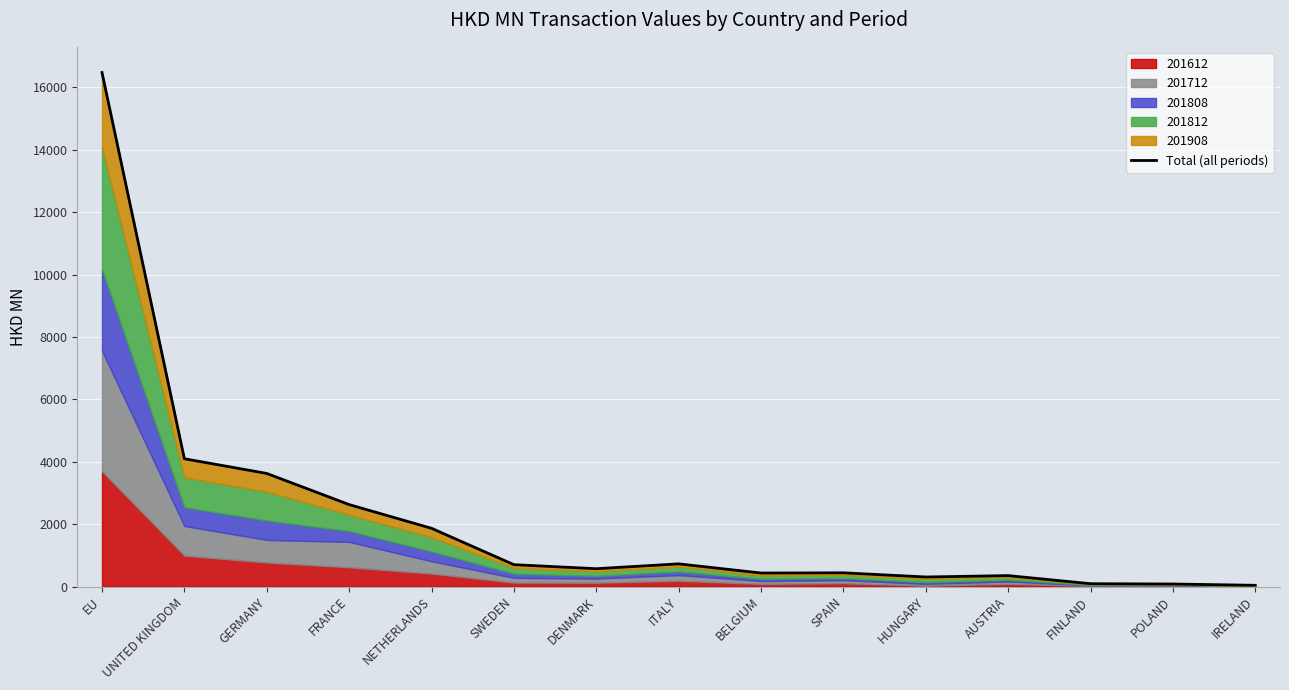

What is the sum of all values?

32438.2